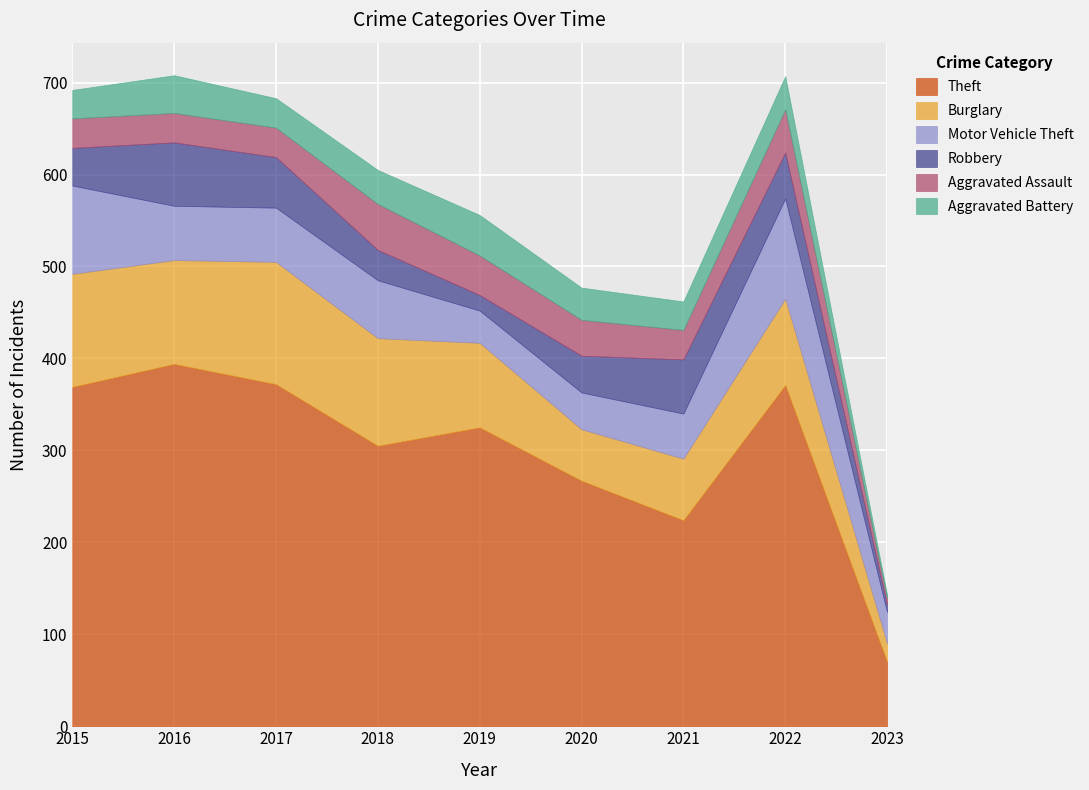

What are all the series names shown in the legend?

Theft, Burglary, Motor Vehicle Theft, Robbery, Aggravated Assault, Aggravated Battery